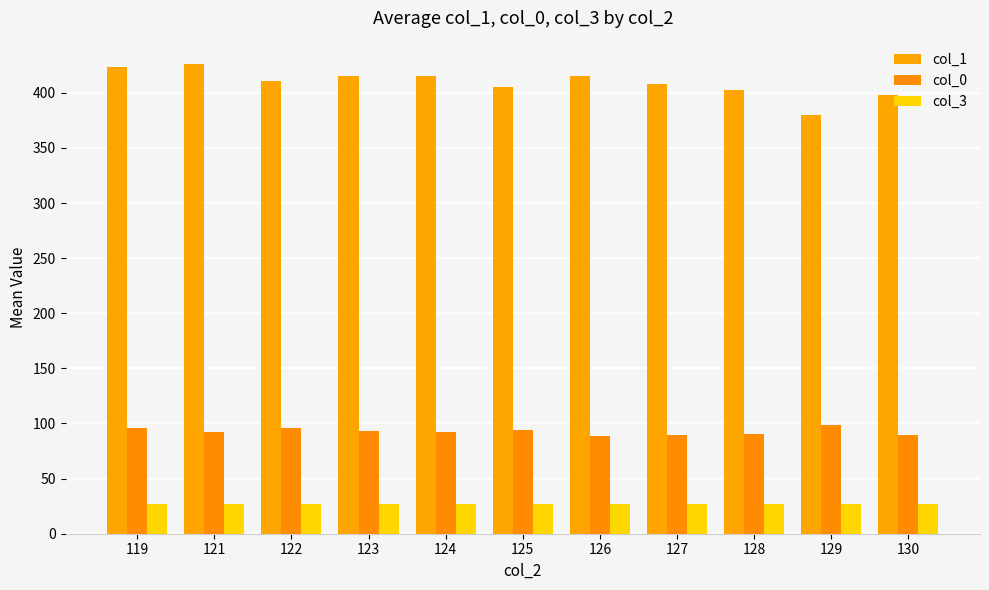

What is the total value across all series at 125?

526.0